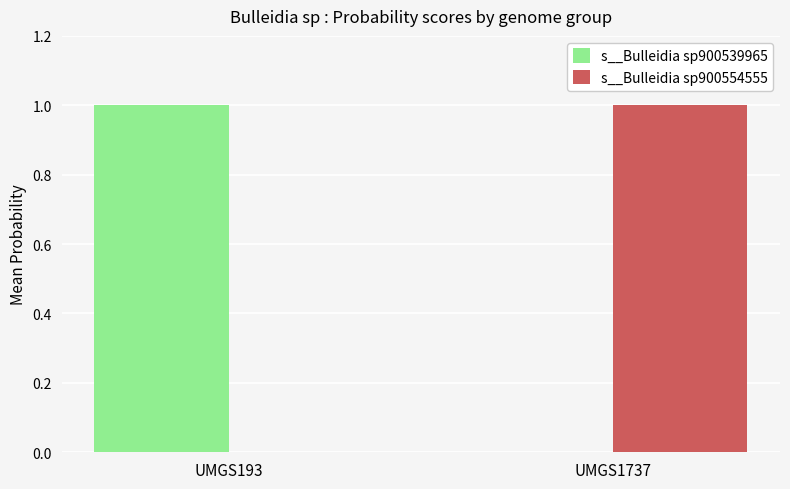

Is the value of s__Bulleidia sp900554555 at UMGS193 greater than the value of s__Bulleidia sp900539965 at UMGS193?

No